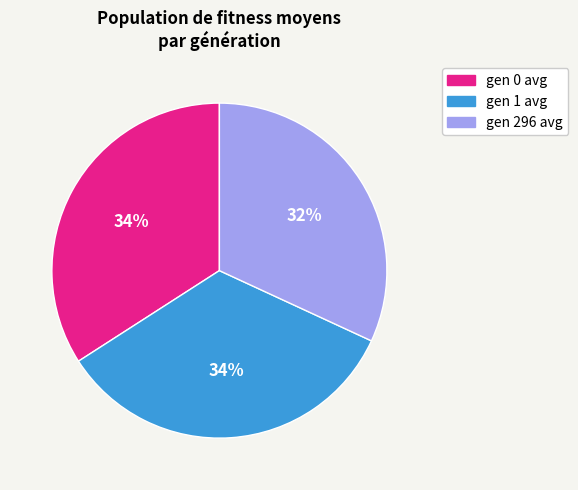

Does gen 1 avg represent more than half of the total?

No